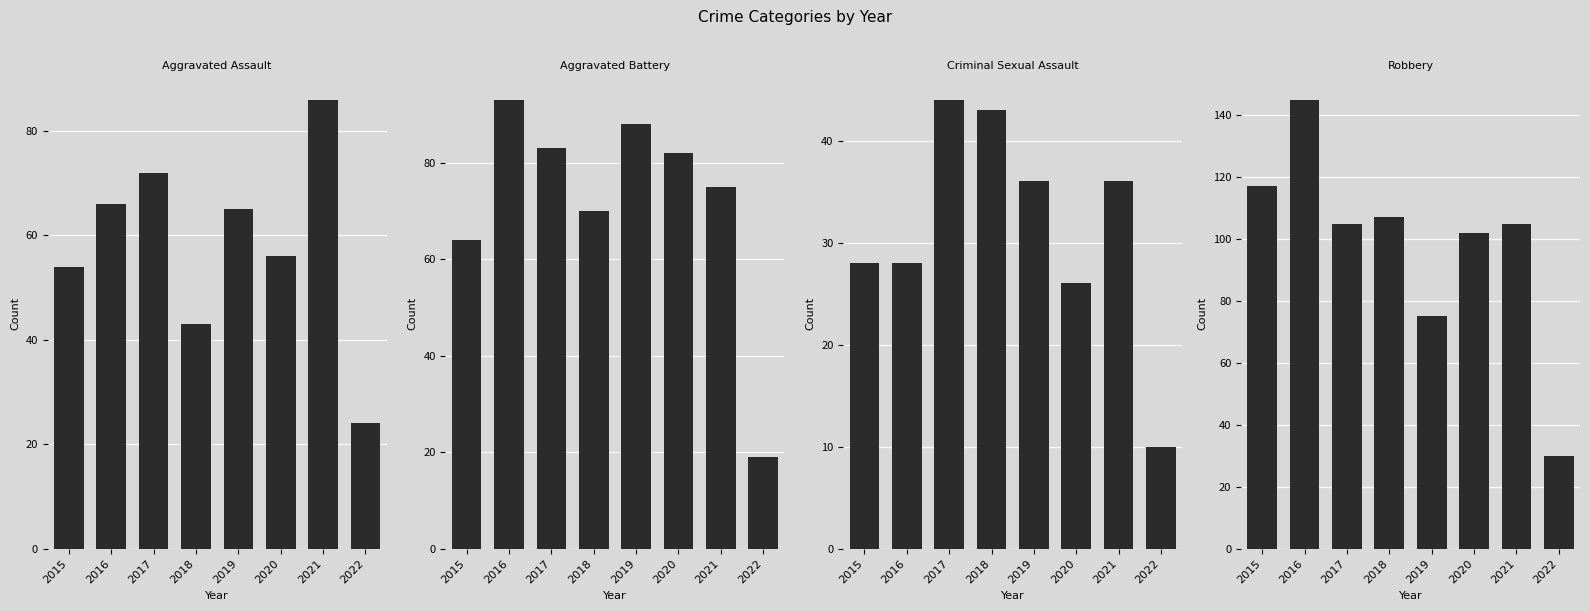

How many data points in Aggravated Assault are less than 65?

4